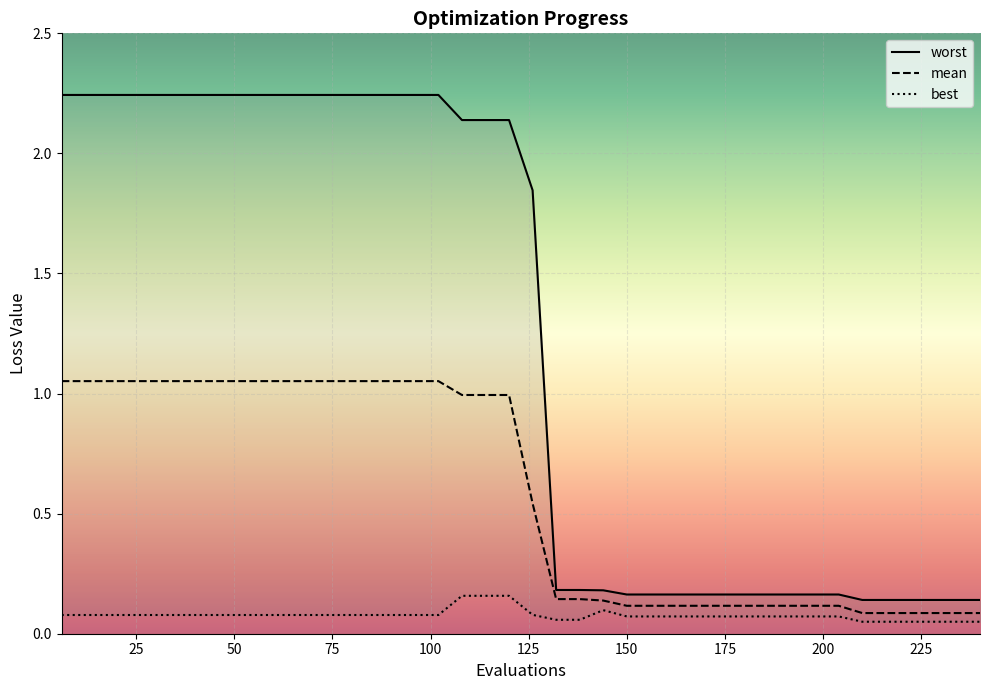

What is the value of the best point at the 11th from the left?

0.1